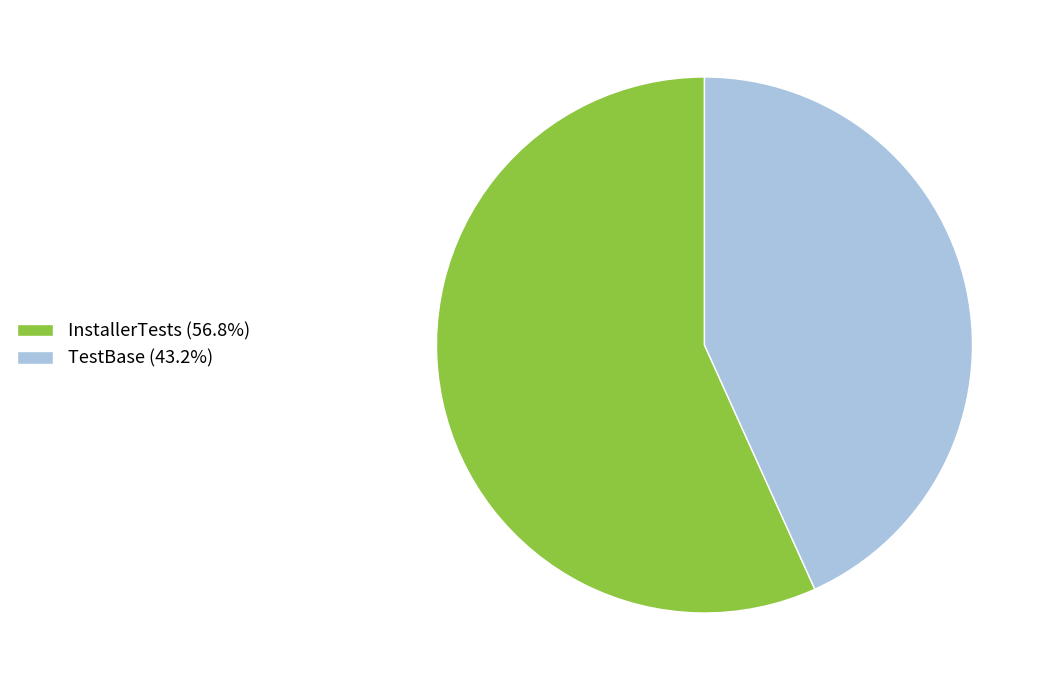

Combined, do TestBase (43.2%) and InstallerTests (56.8%) account for over 50%?

Yes